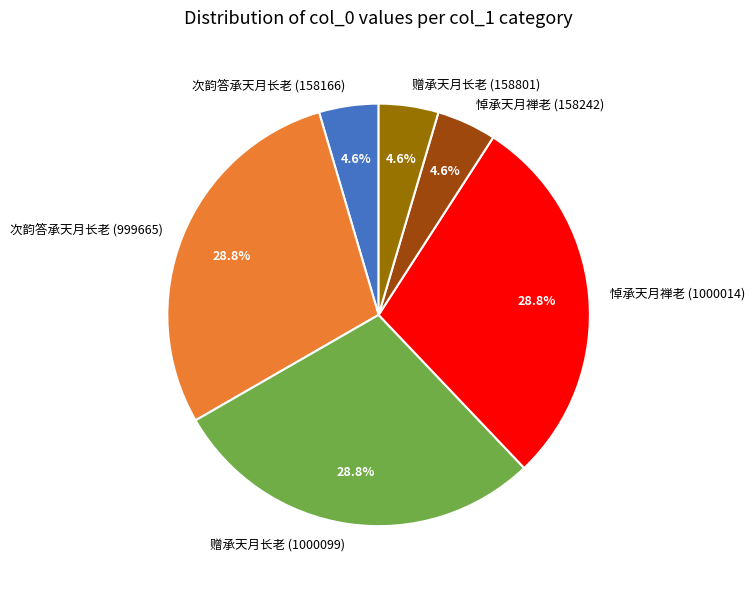

True or false: 赠承天月长老 (1000099) accounts for 29% of the total.

True